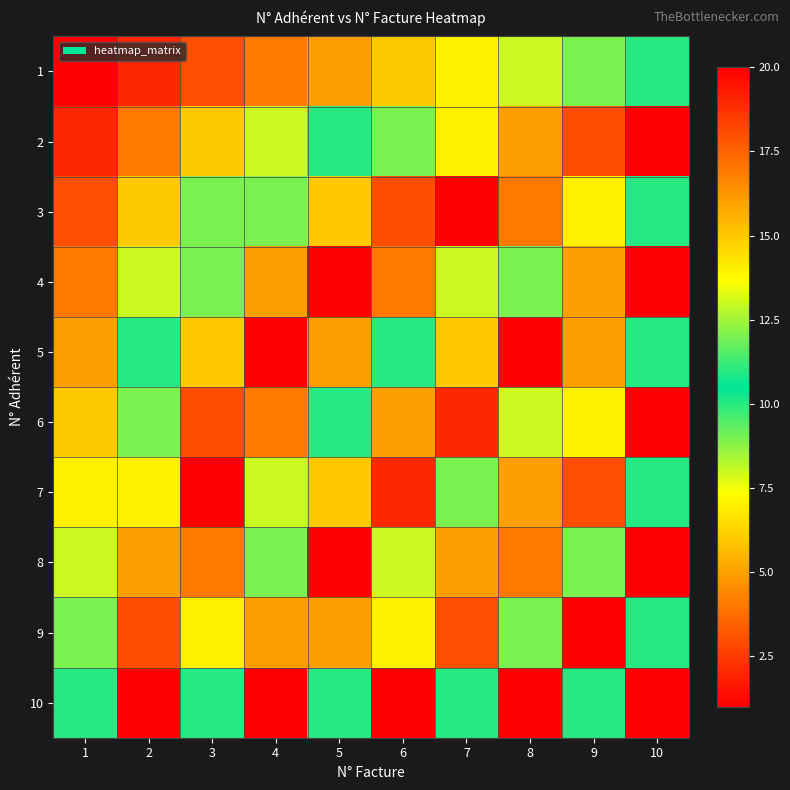

Rank the series at 9 from highest to lowest value.

2, 4, 6, 8, 10, 1, 3, 5, 7, 9